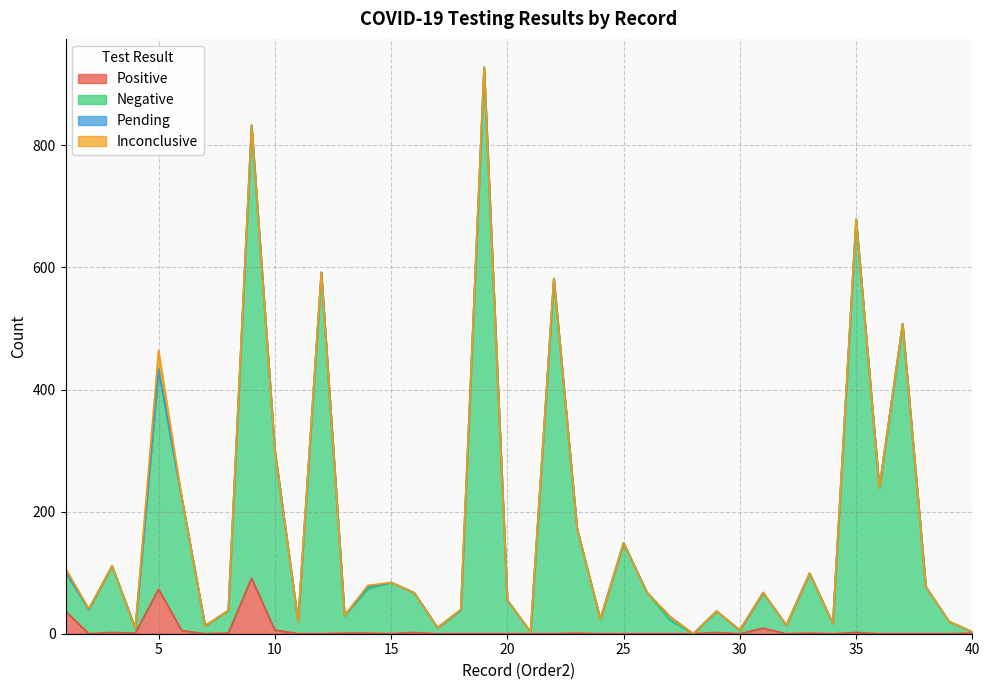

True or false: Negative has a value of 38 at 8.

True